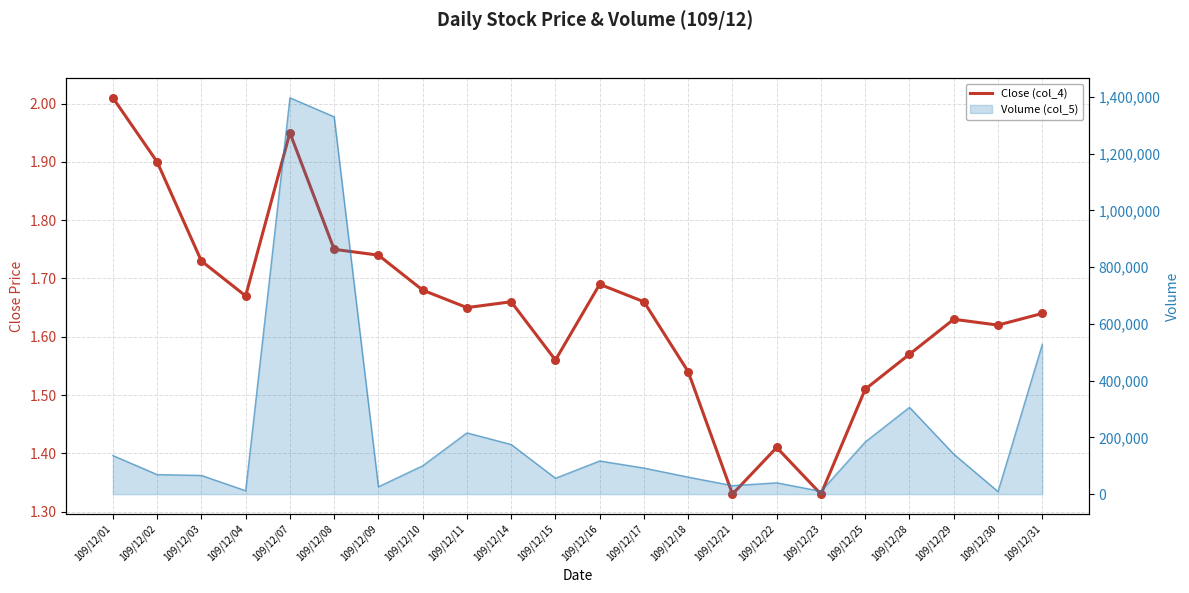

What is the ratio of the value at 109/12/18 to the value at 109/12/31?

0.9